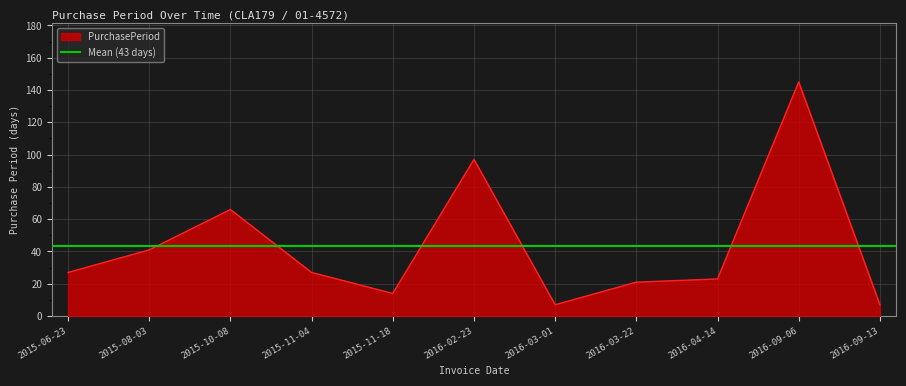

Reading right to left, transcribe all the data shown in this chart.

7	145	23	21	7	97	14	27	66	41	27